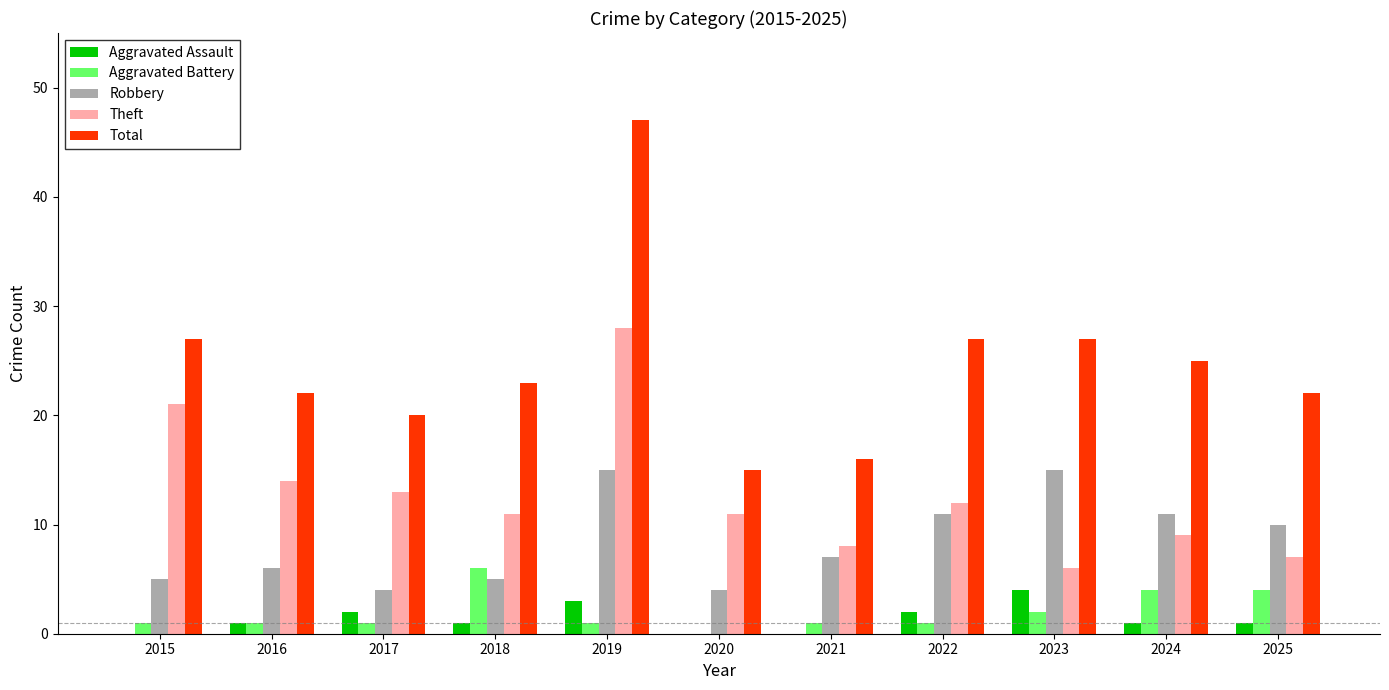

At which category is the sum across all series the highest?

2019